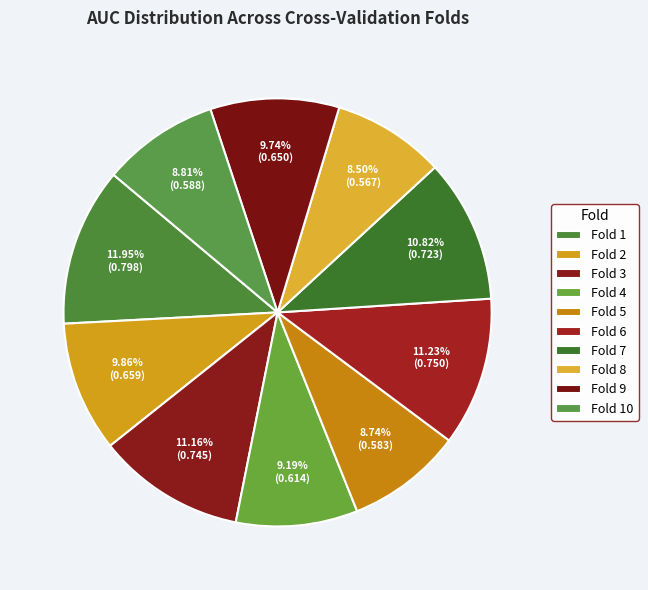

How many slices are in this pie chart?

10